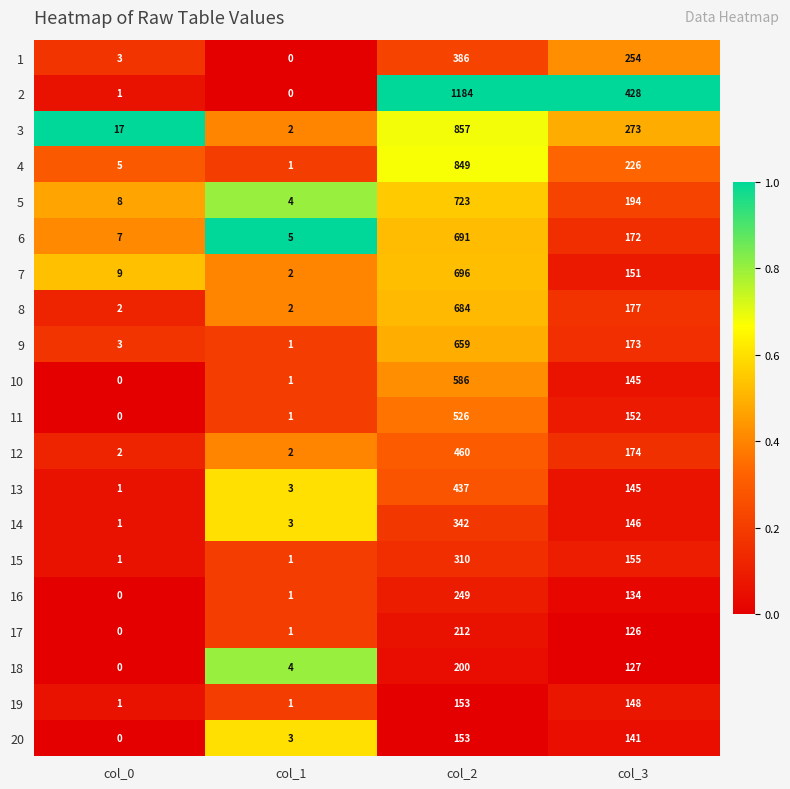

At which label is 4 closest to 425?

col_3